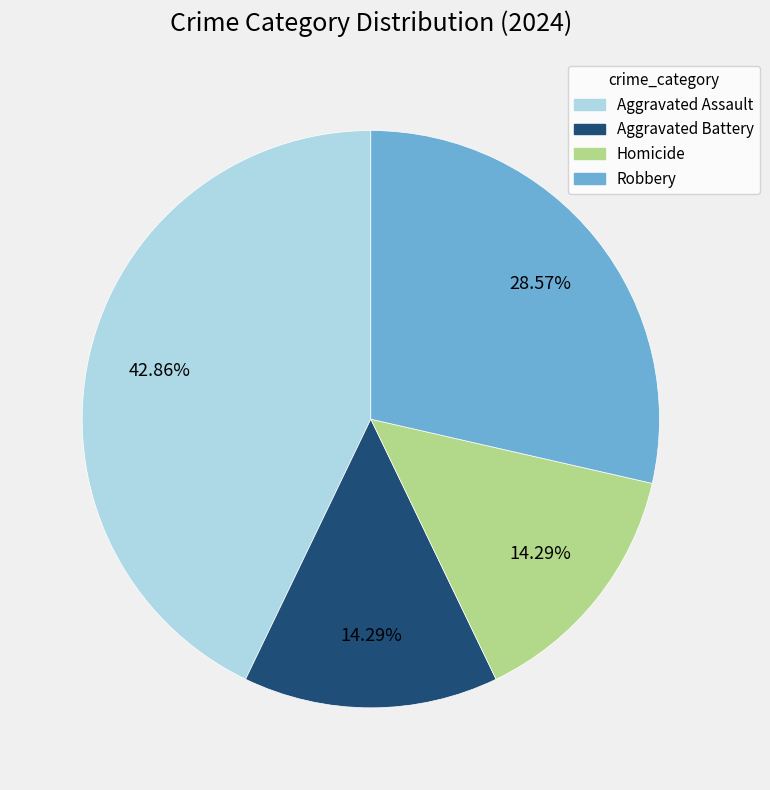

To the nearest percent, what is the difference between the Aggravated Assault and Aggravated Battery slice percentages?

29%